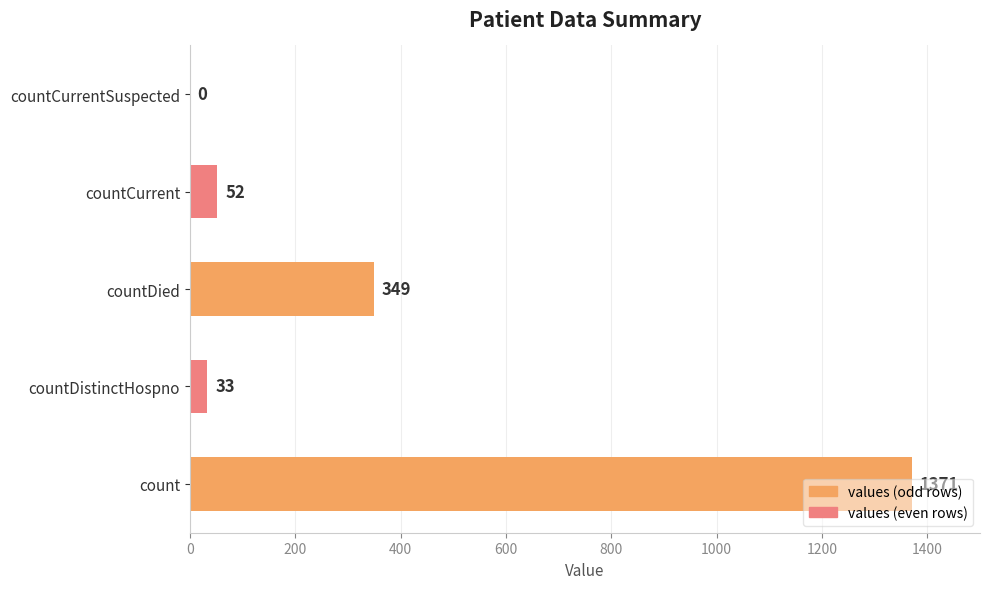

Which label corresponds to the largest value in the chart?

count